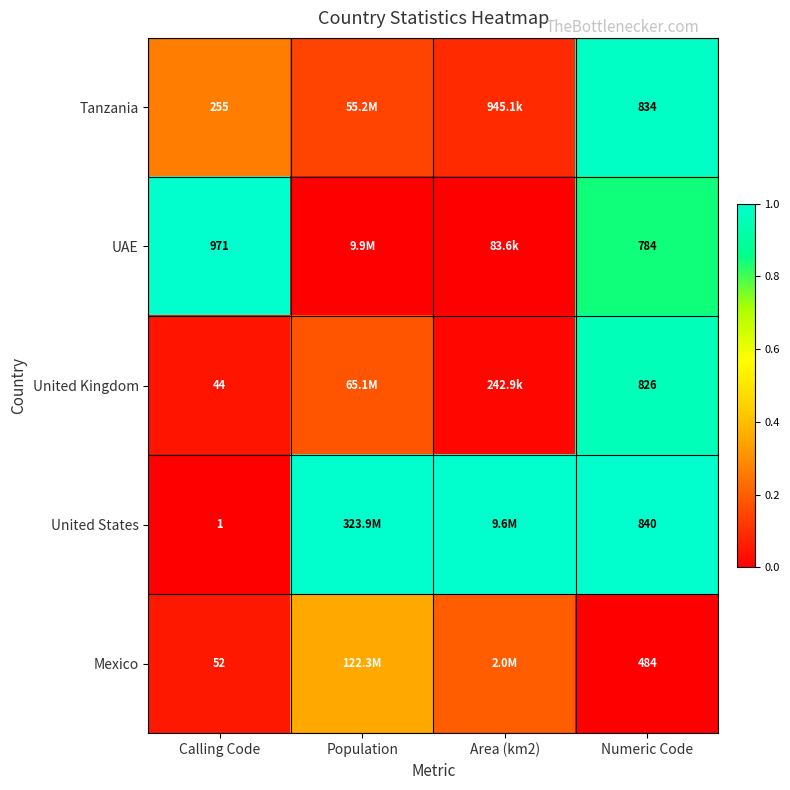

True or false: United Kingdom has a value of 0.0 at Population.

False